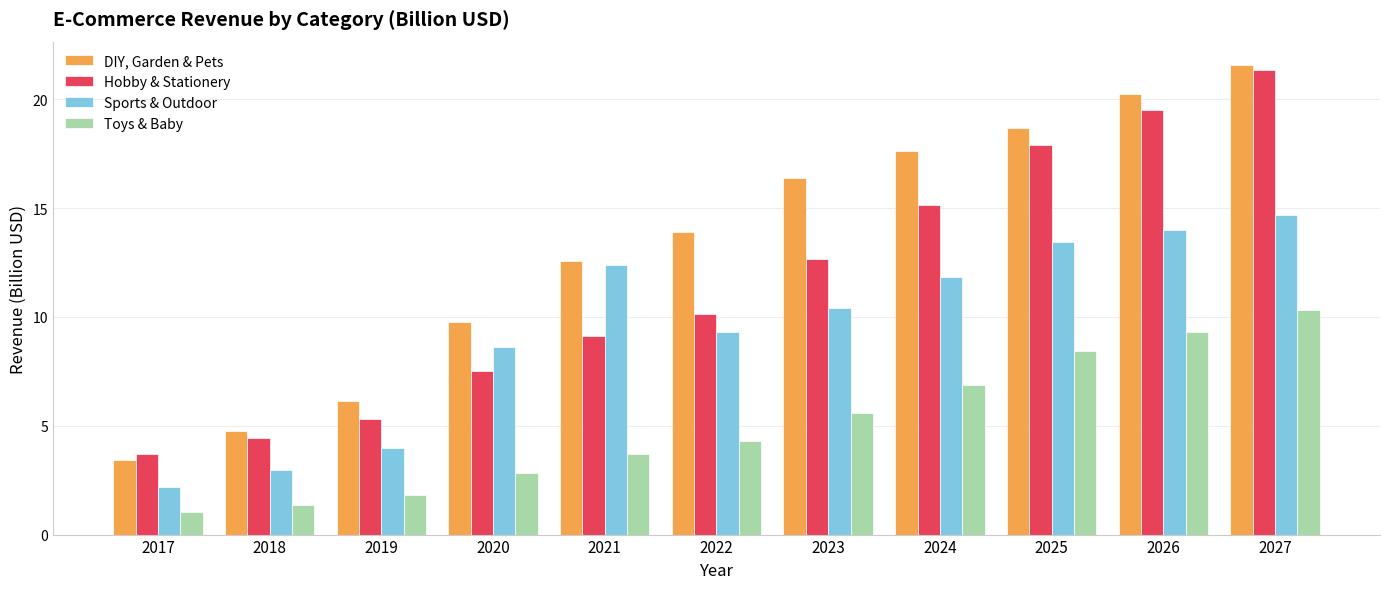

Is the value of Sports & Outdoor at 2027 greater than the value of Toys & Baby at 2027?

Yes